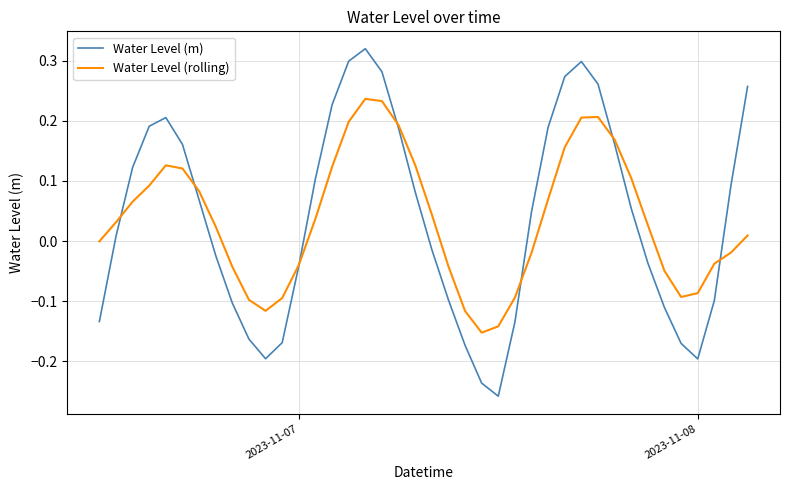

What are all the series names shown in the legend?

Water Level (m), Water Level (rolling)